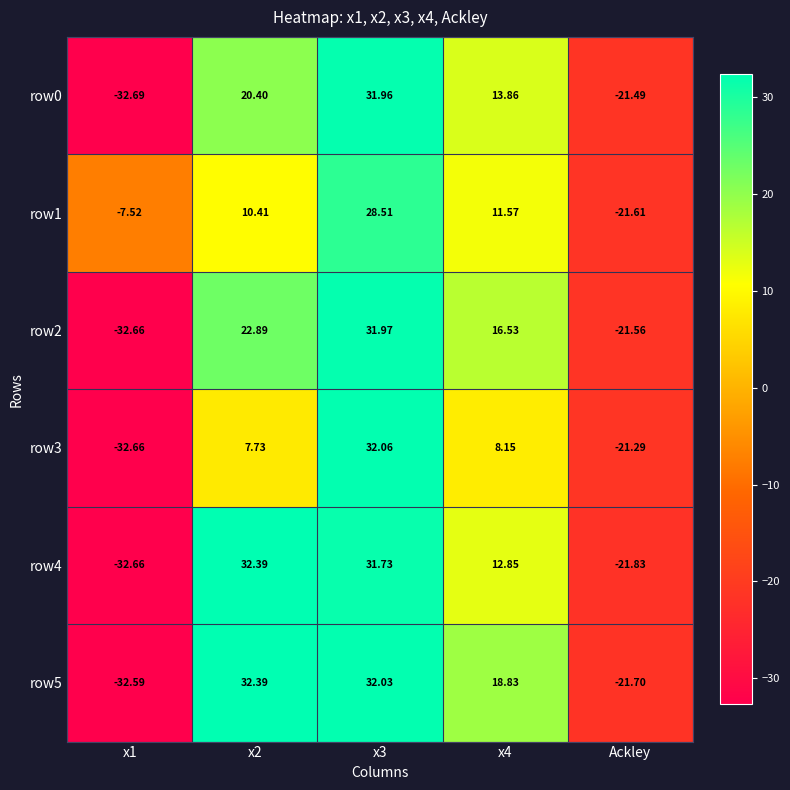

Is the value of row5 at x2 greater than the value of row2 at x4?

Yes